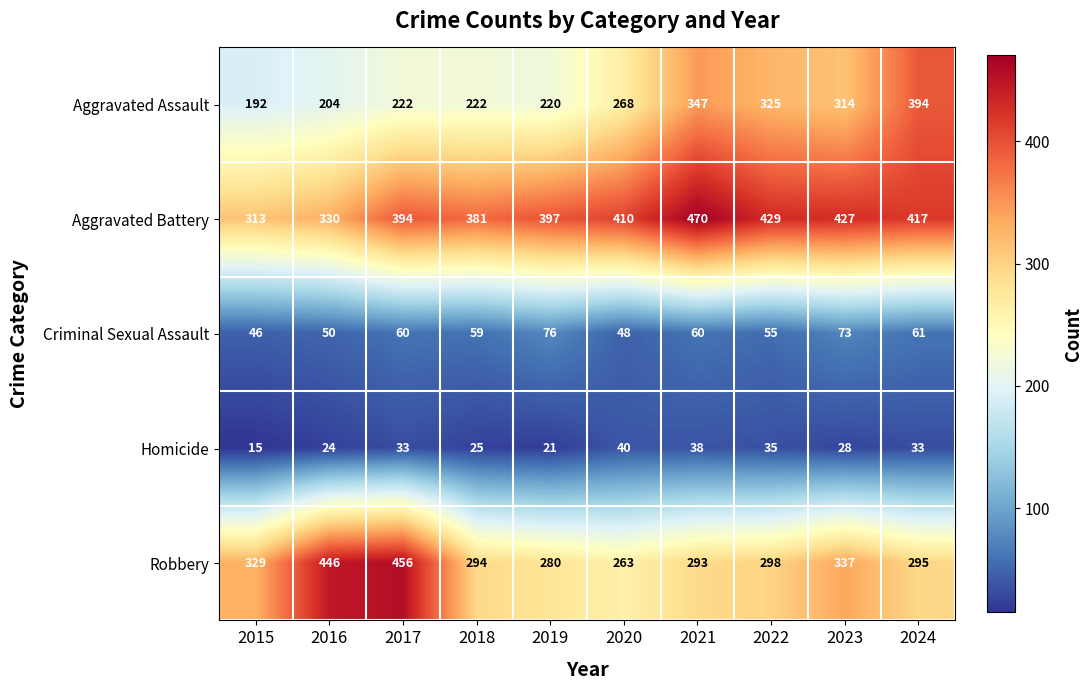

The Criminal Sexual Assault series shows 27 at 2022. True or false?

False